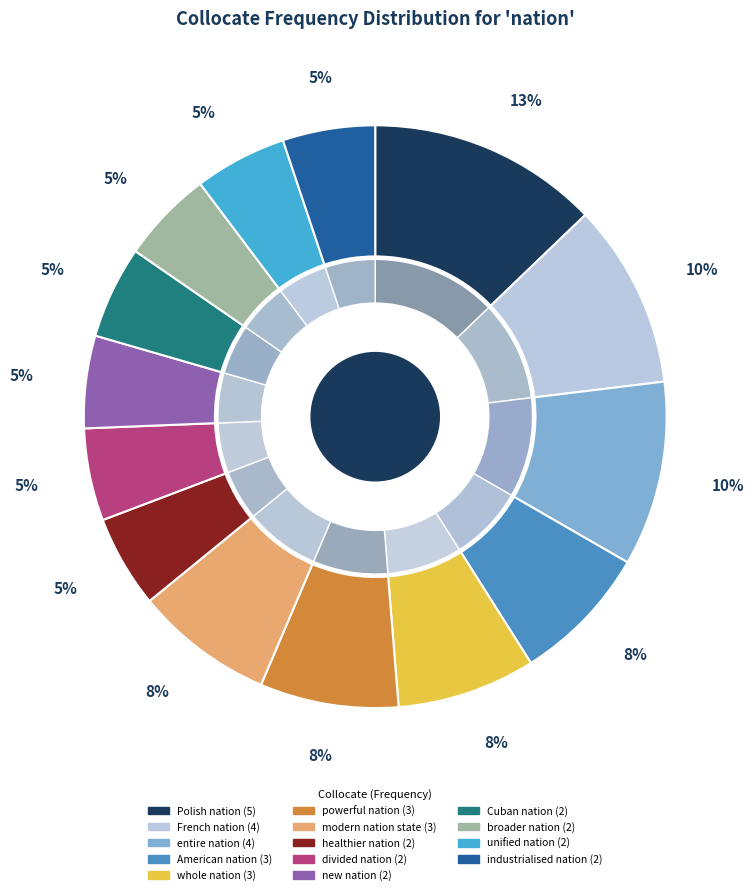

How many slices are in this pie chart?

14